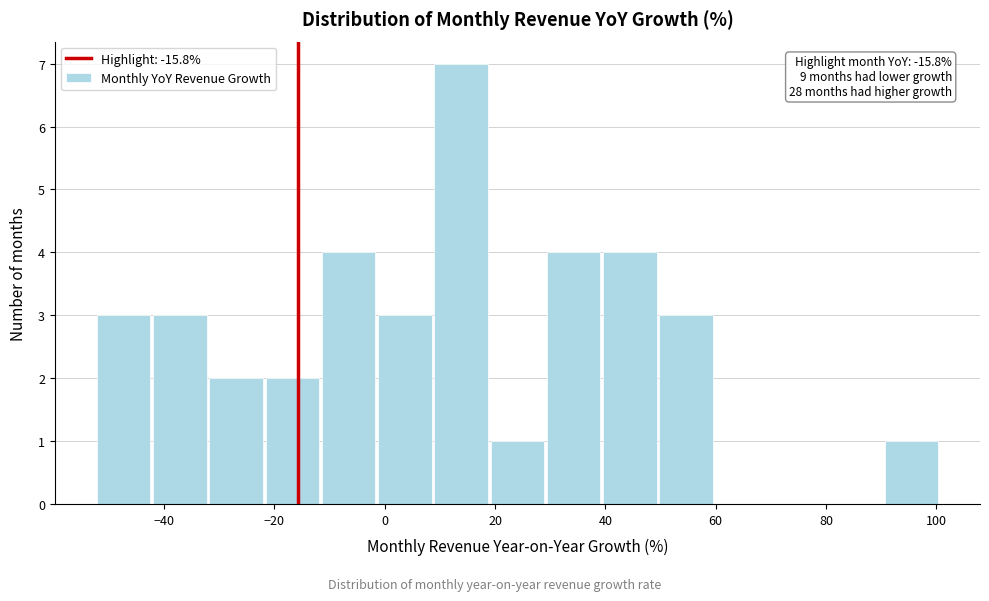

Over which range of the x-axis is the bar tallest?

9.0 to 19.2